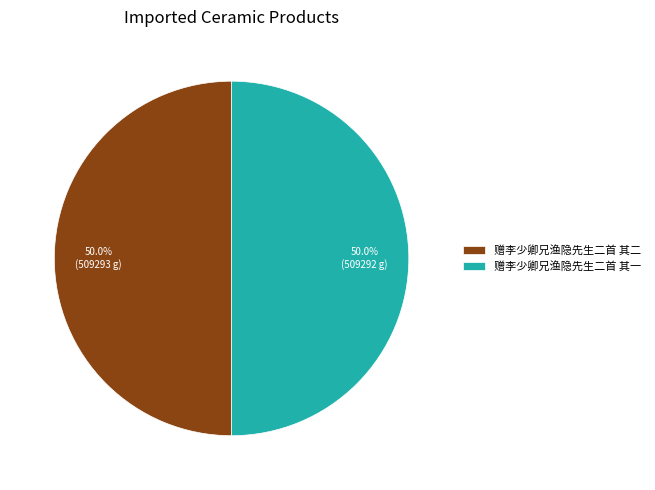

Count the number of slices in the pie.

2